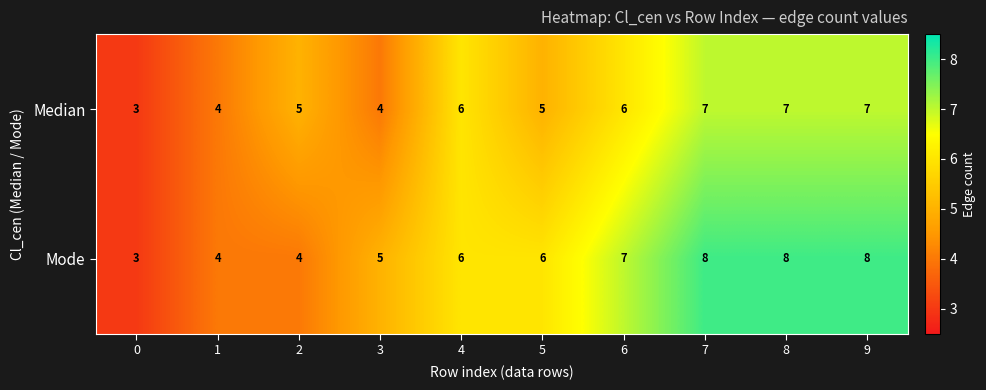

How many values in the Mode series are below 6?

4